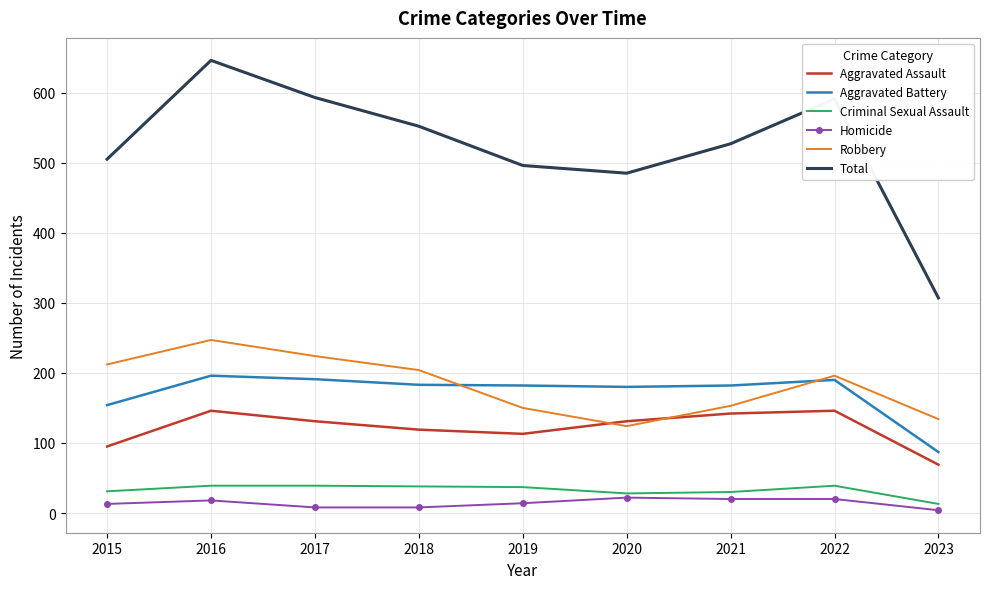

What are all the series names shown in the legend?

Aggravated Assault, Aggravated Battery, Criminal Sexual Assault, Homicide, Robbery, Total